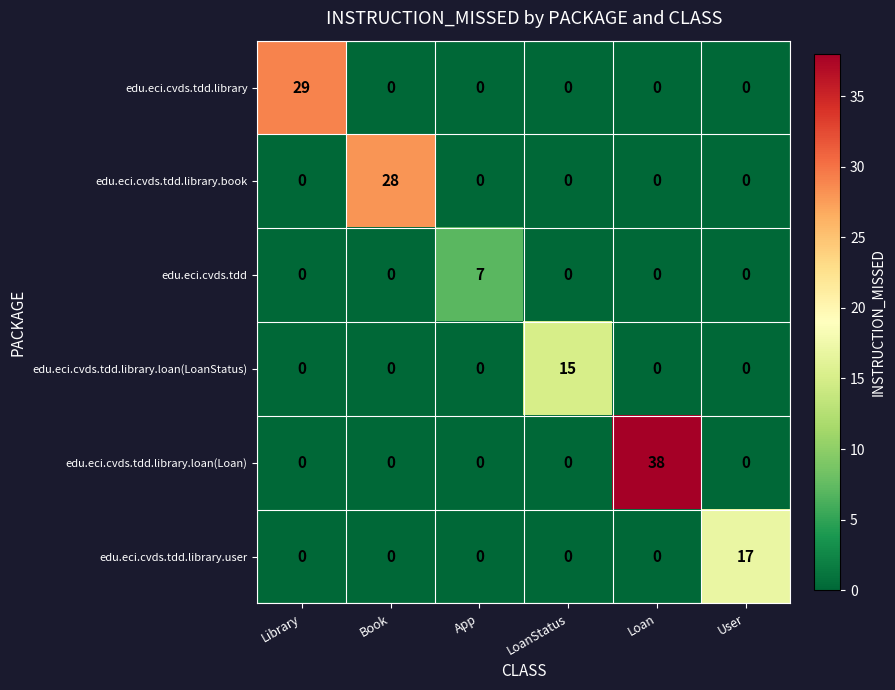

Between Library and Loan, which series saw the biggest shift?

edu.eci.cvds.tdd.library.loan(Loan)